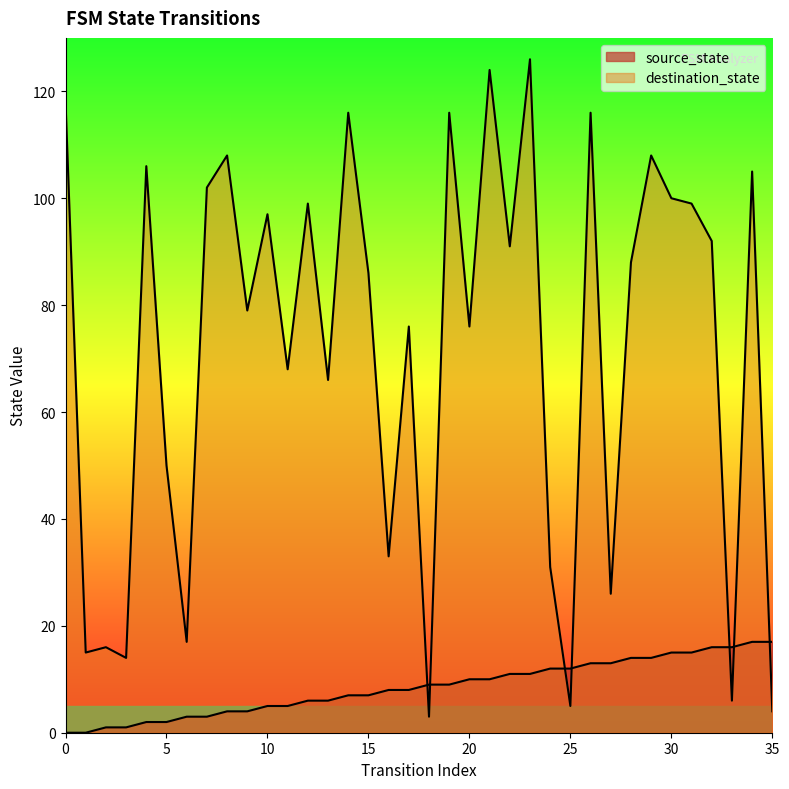

Which category has the highest value in the destination_state series?

23